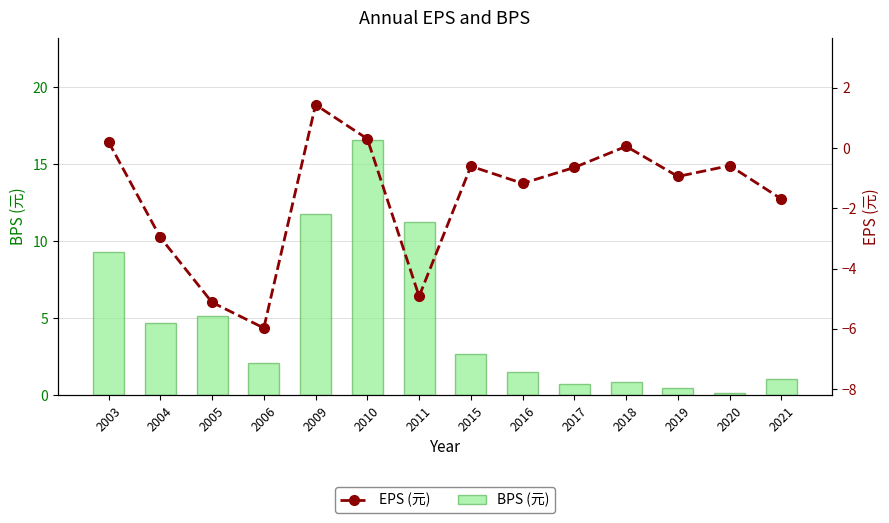

What are all the series names shown in the legend?

BPS (元), EPS (元)